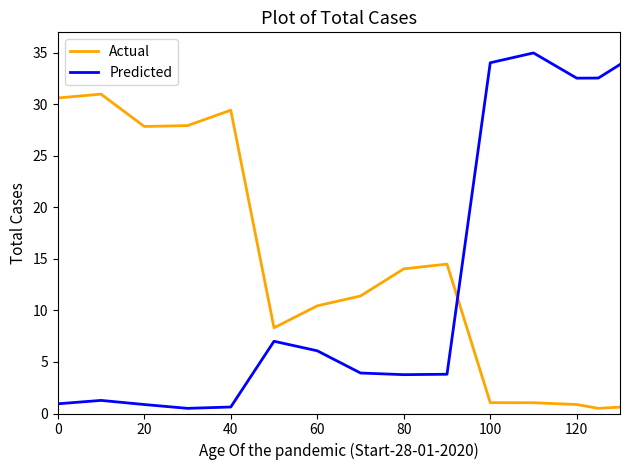

What is the highest value of the Predicted series?

35.0